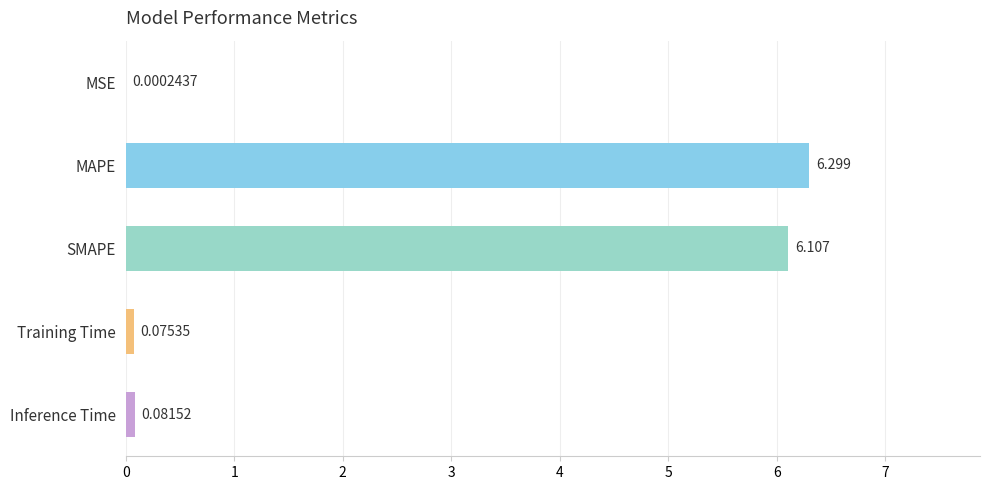

Between Training Time and MAPE, which is larger?

MAPE